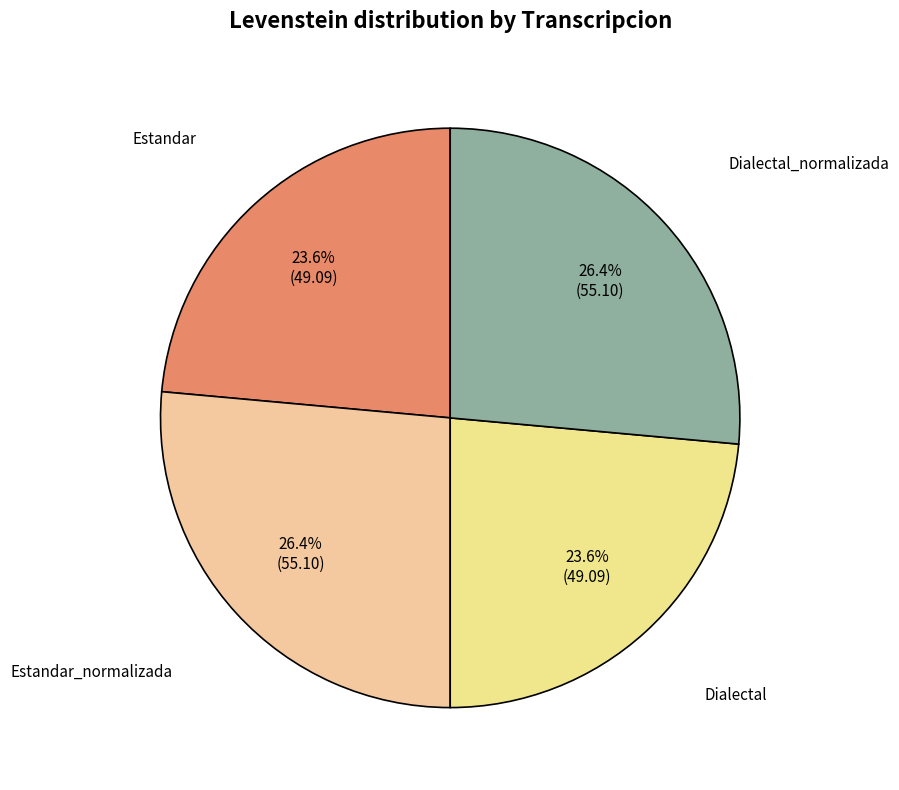

How many segments does this pie chart have?

4